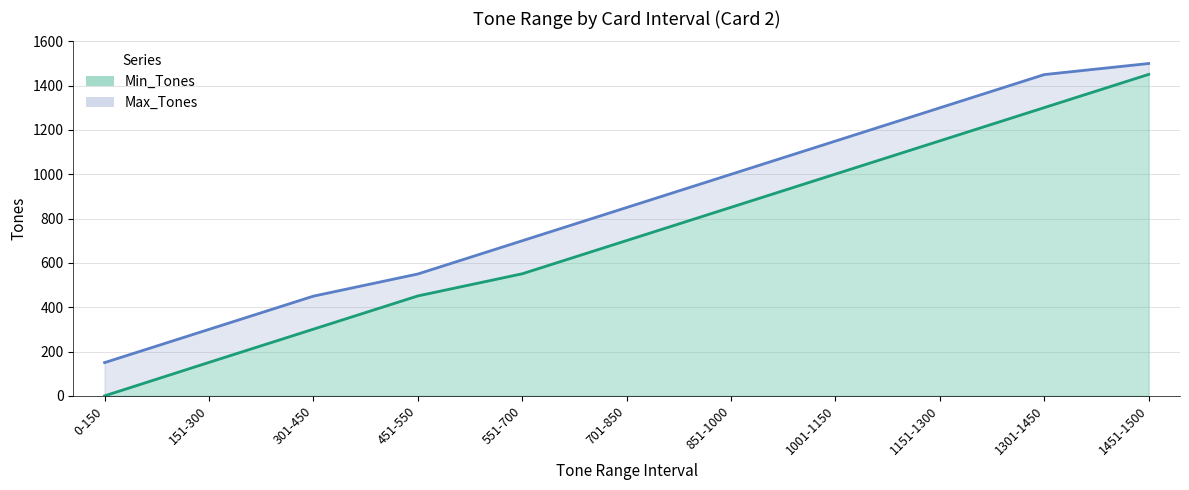

True or false: Max_Tones has a value of 1169 at 701-850.

False